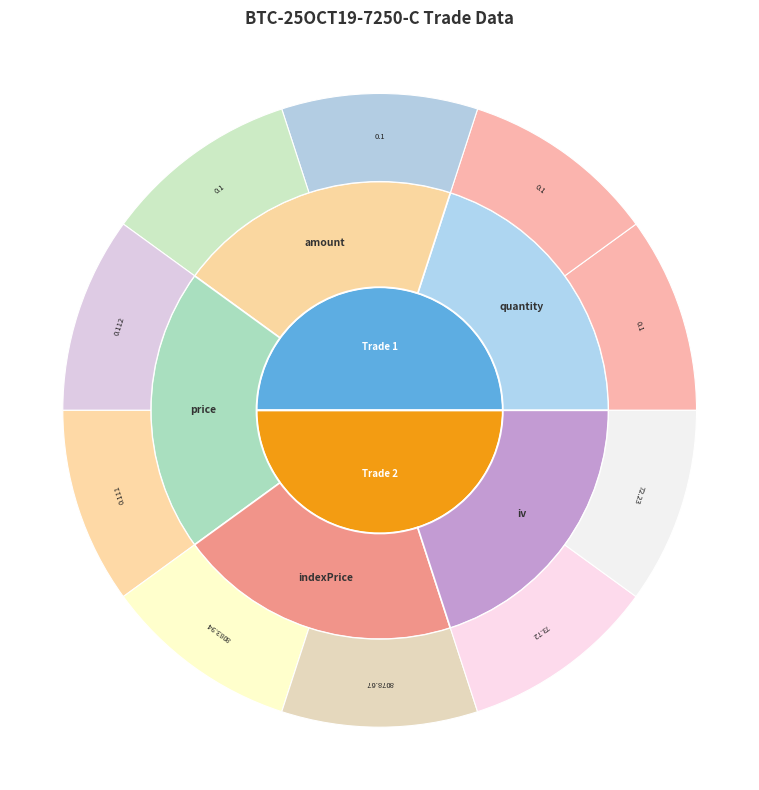

Rank the series by their maximum value, from lowest to highest.

quantity, amount, price, iv, indexPrice